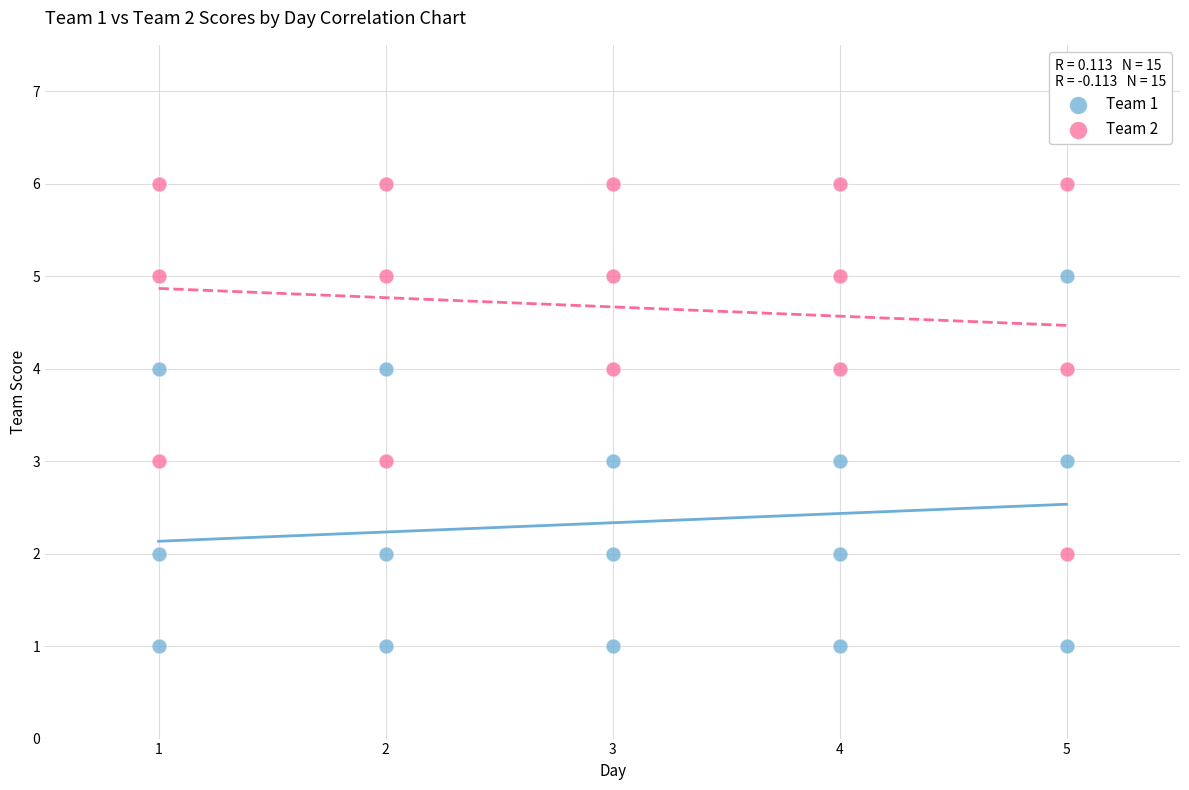

Which series contains the highest Y value?

Team 2